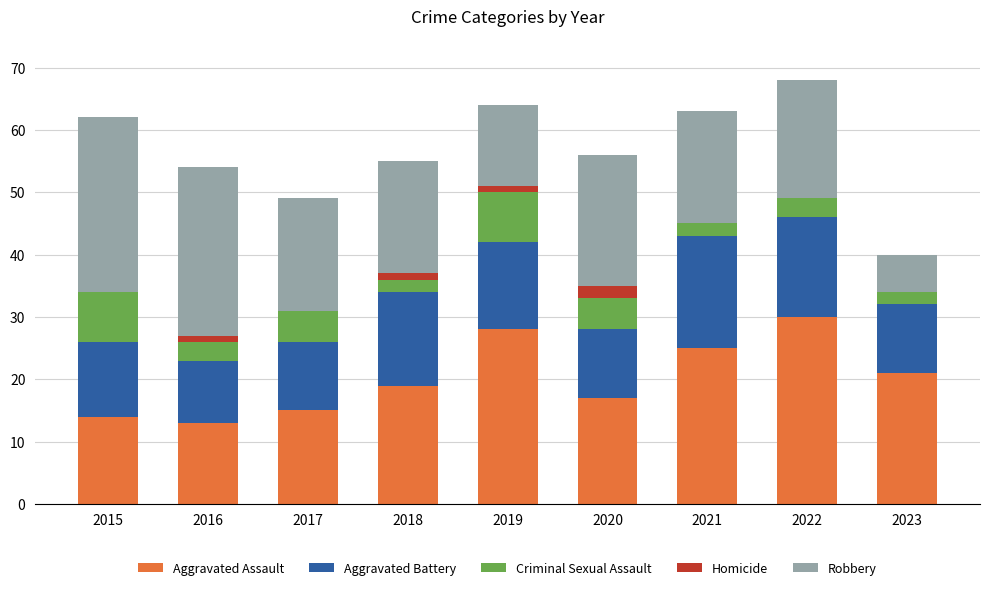

What is the total value across all series at 2022?

68